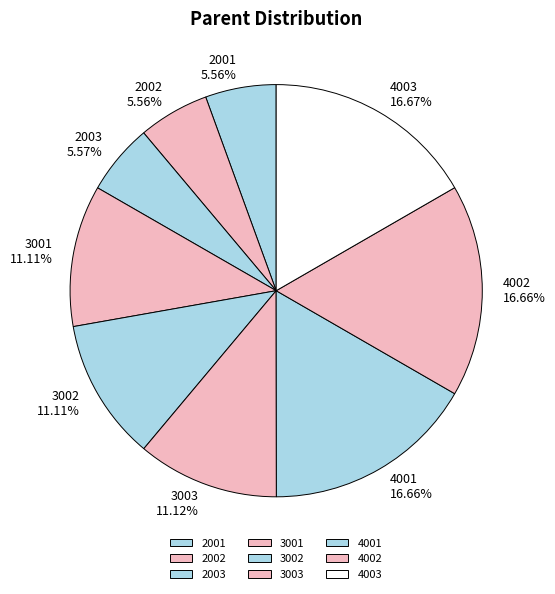

How many slices are in this pie chart?

9